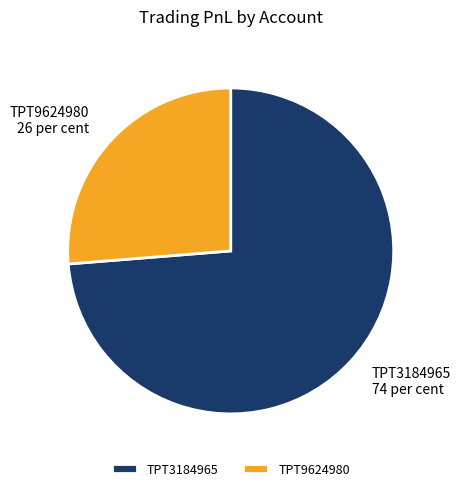

What is the largest slice in the pie chart?

TPT3184965